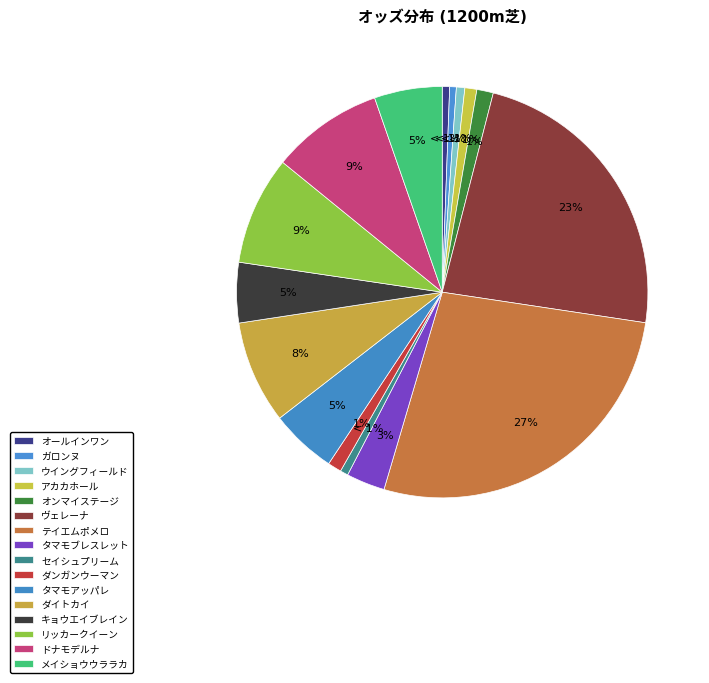

To the nearest percent, what portion does リッカークイーン represent?

9%